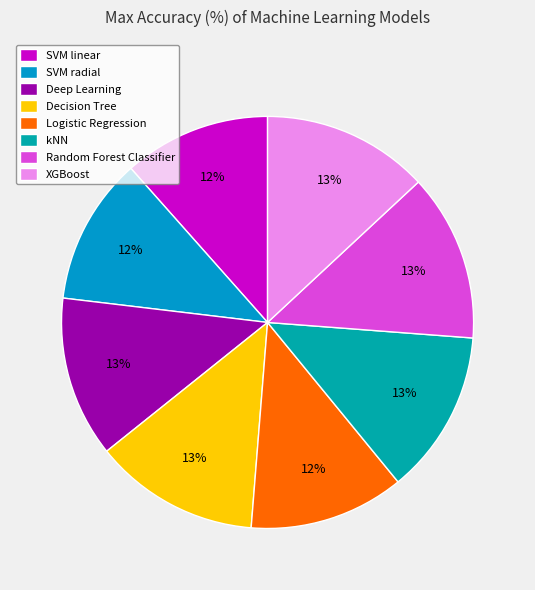

Rank the categories by value from highest to lowest.

Random Forest Classifier, XGBoost, Decision Tree, kNN, Deep Learning, Logistic Regression, SVM radial, SVM linear